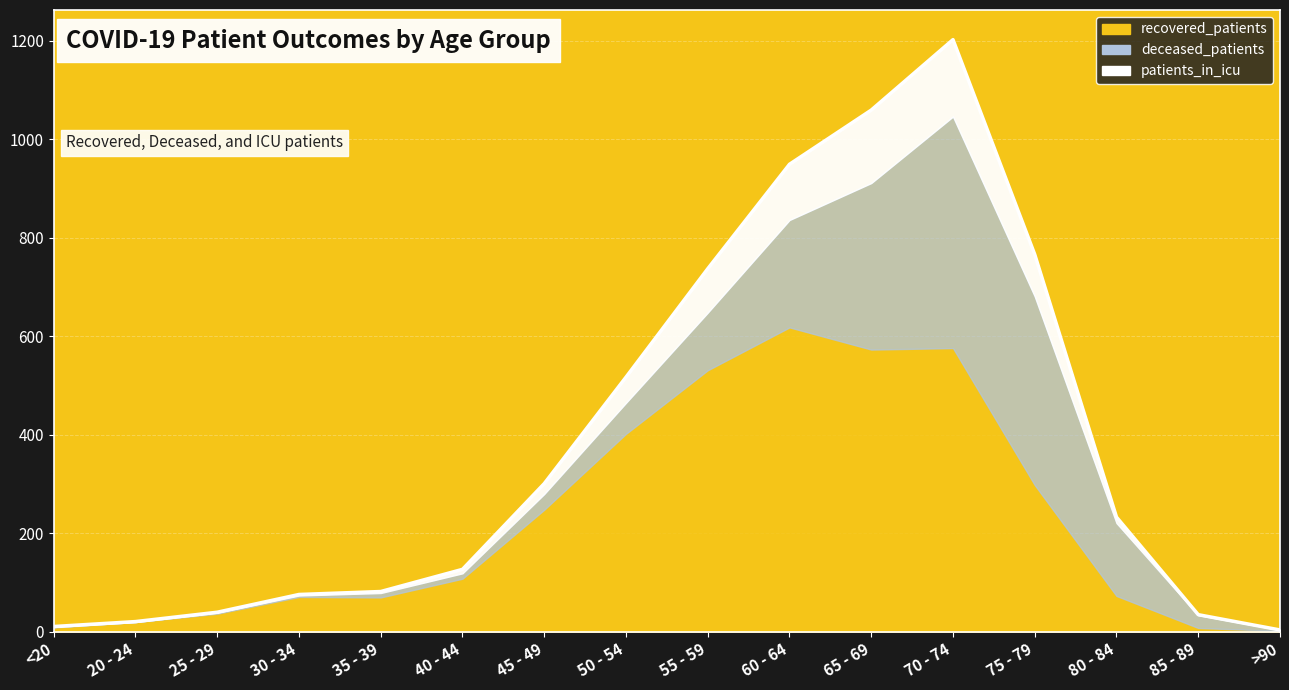

Rank the series at 35 - 39 from lowest to highest value.

patients_in_icu, deceased_patients, recovered_patients